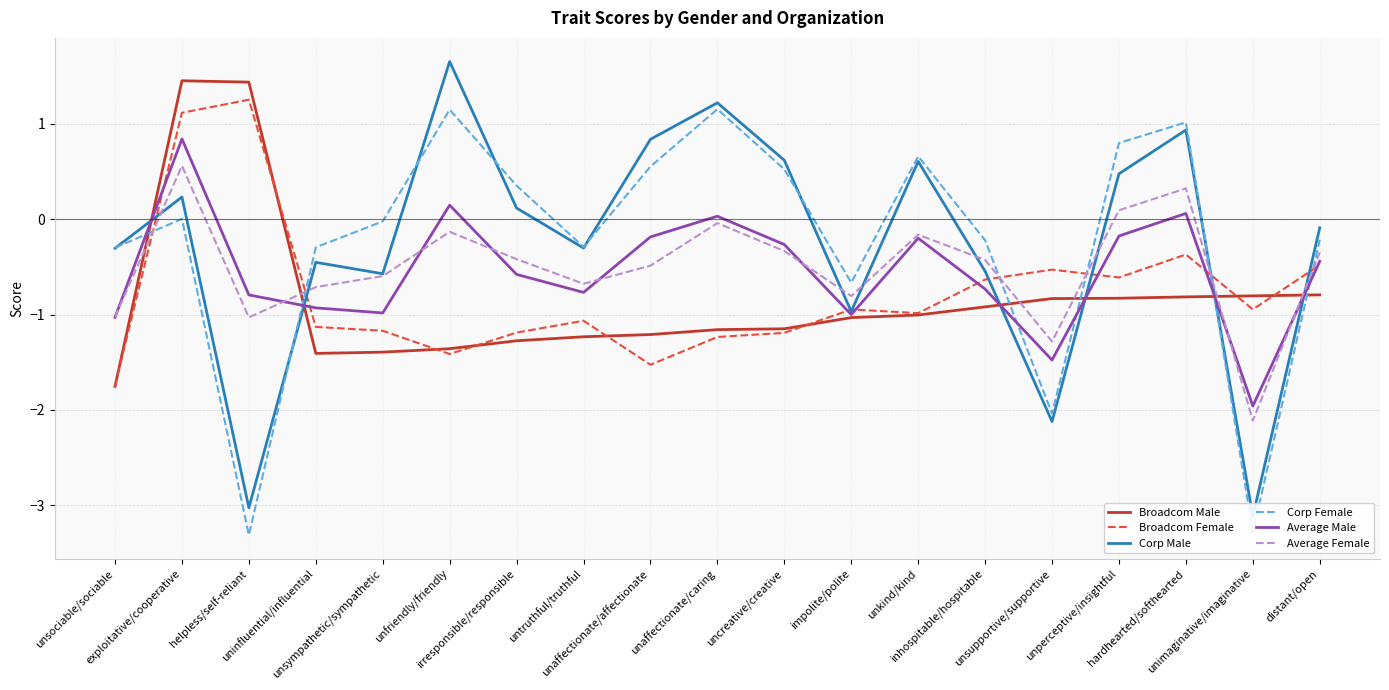

Which category has the highest value across all series?

unfriendly/friendly